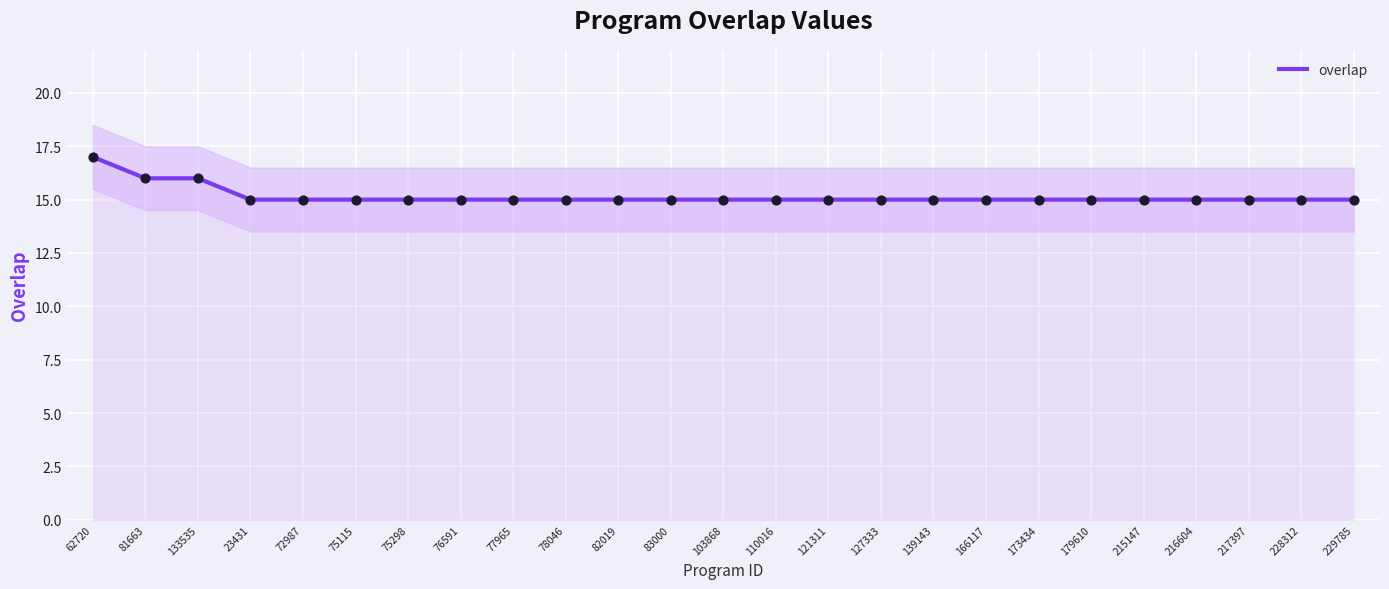

Which has a higher value, 23431 or 77965?

23431